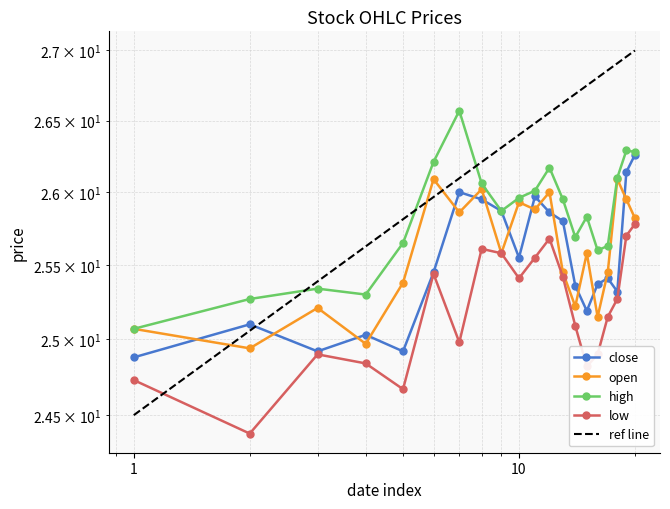

What is the difference between the high values at 2018-11-12 and 2018-11-13?

0.3